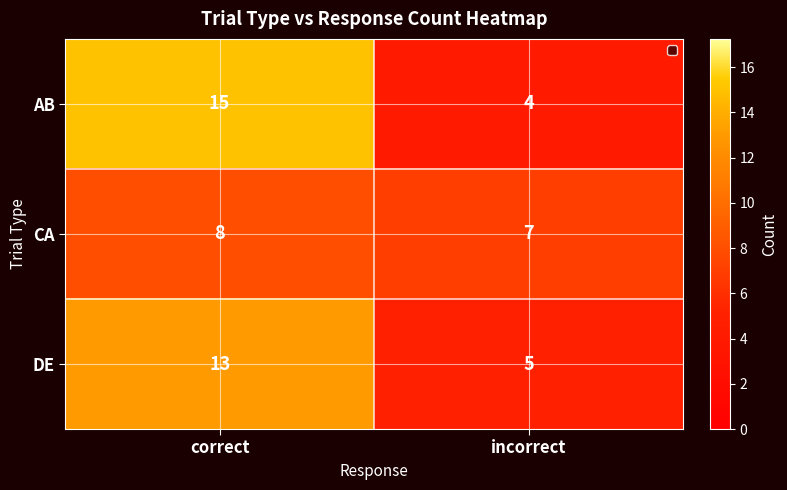

Rank the series by their maximum value, from highest to lowest.

AB, DE, CA